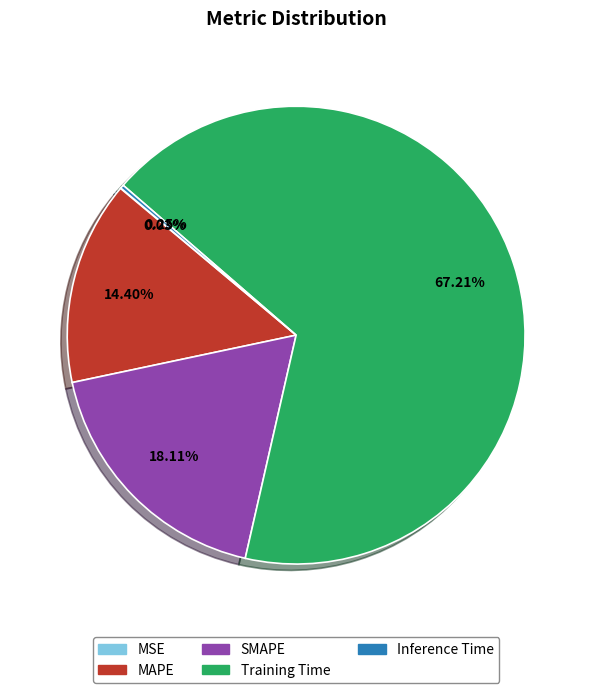

What is the majority slice?

Training Time